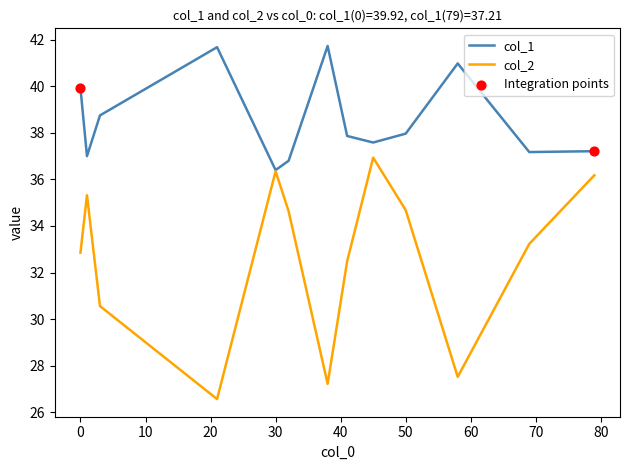

Which series has the largest total across all categories?

col_1